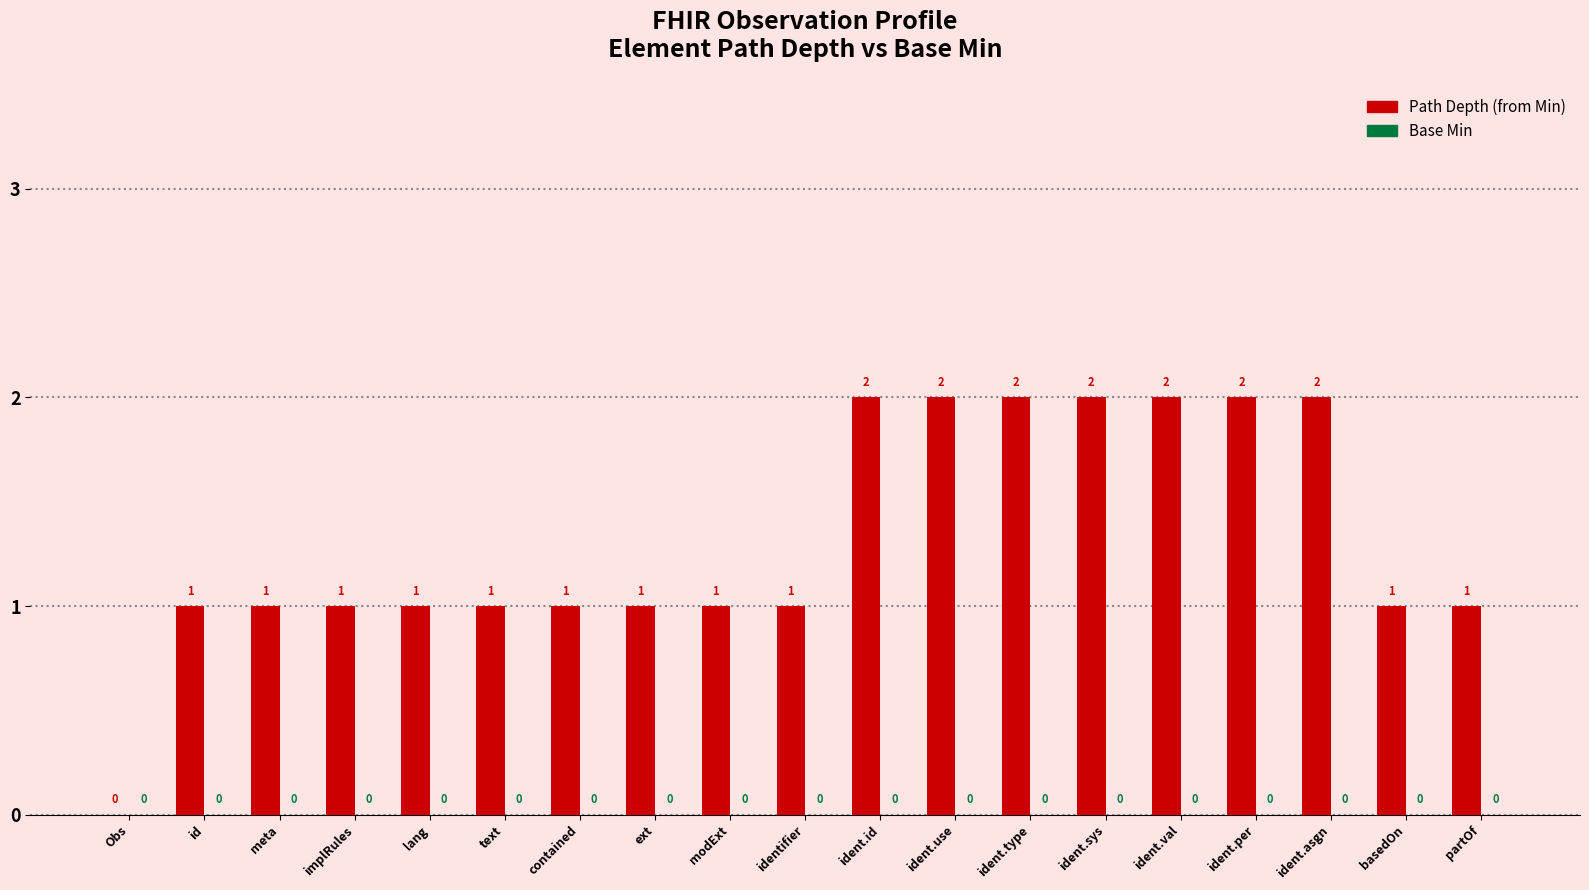

Which label corresponds to the smallest value in the chart?

Obs